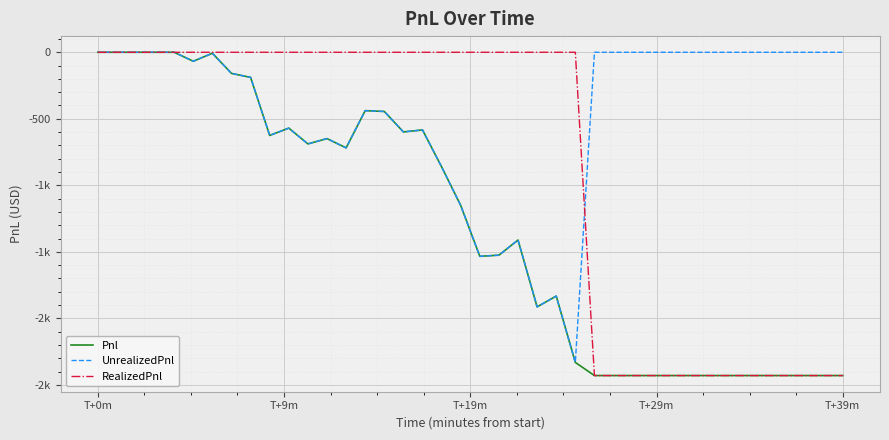

Does the chart have visible grid lines?

Yes